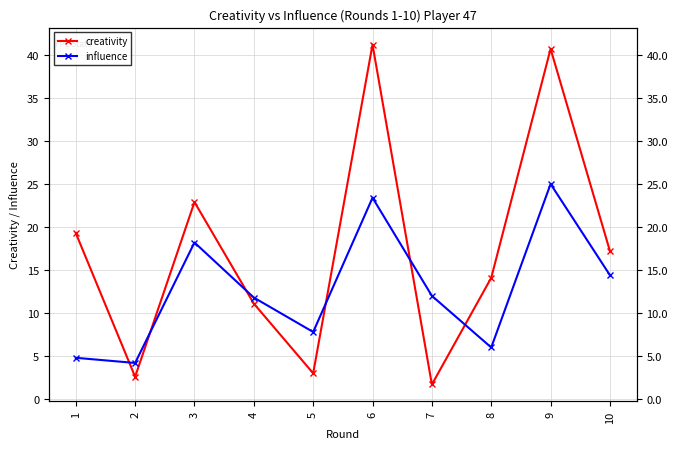

What is the value of the creativity point at the 6th from the left?

41.2